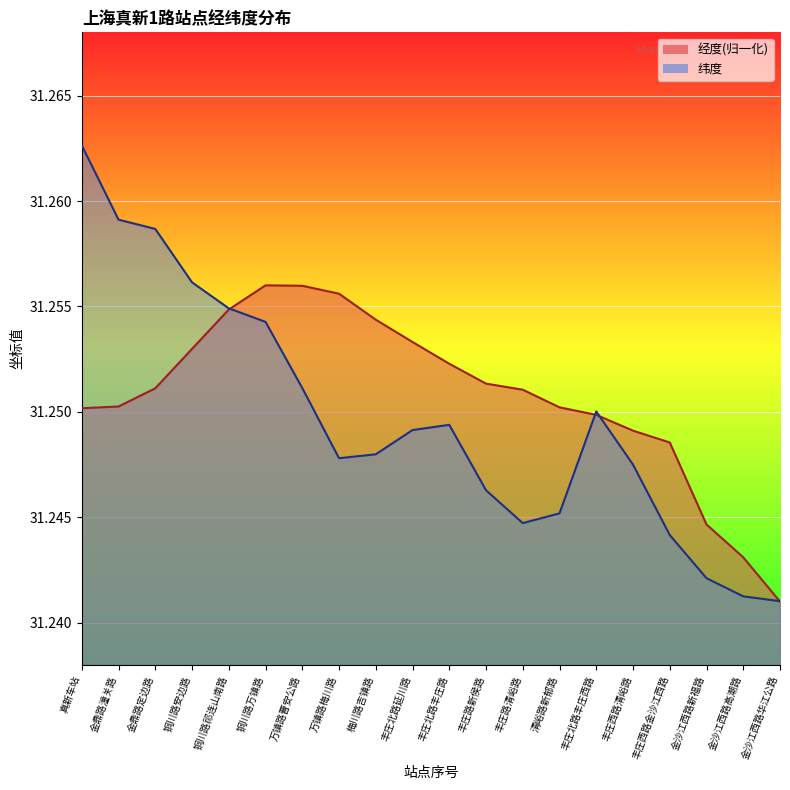

Where do 经度 and 纬度 first cross each other?

铜川路祁连山南路 and 铜川路万镇路